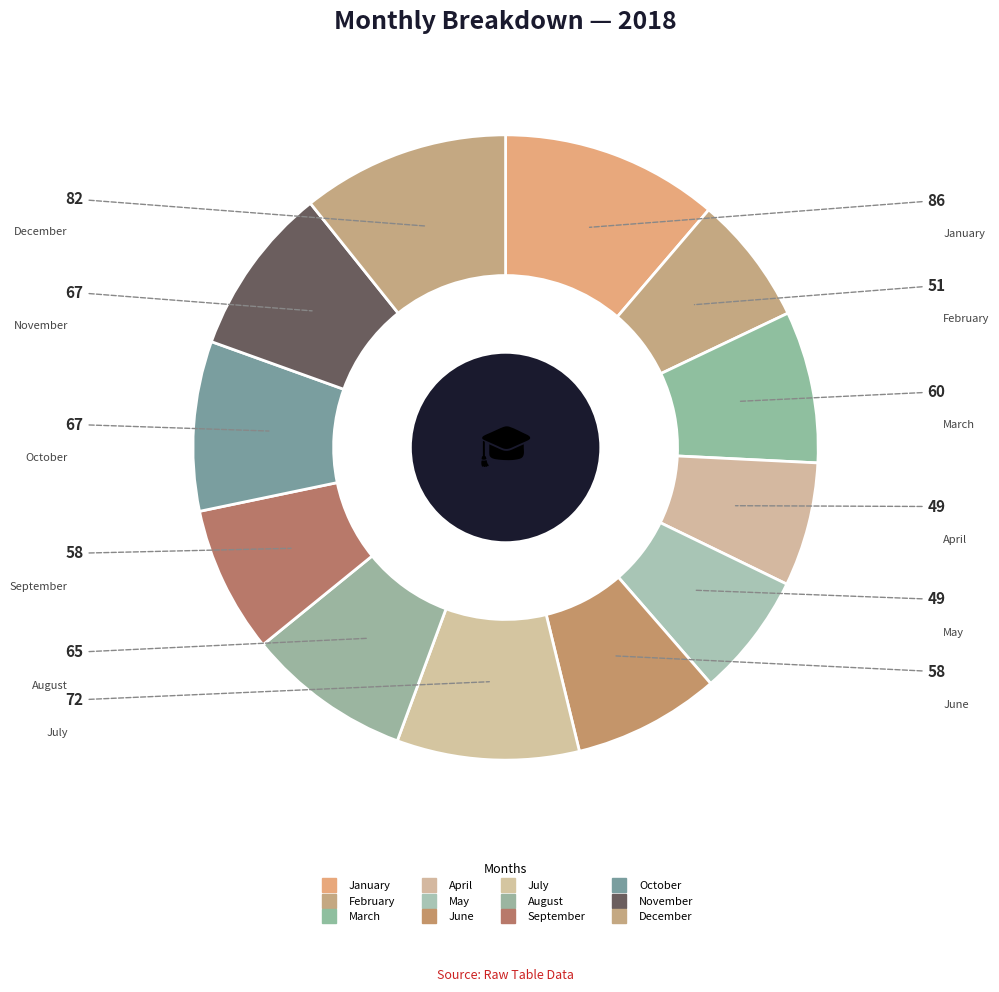

Count the number of slices in the pie.

12